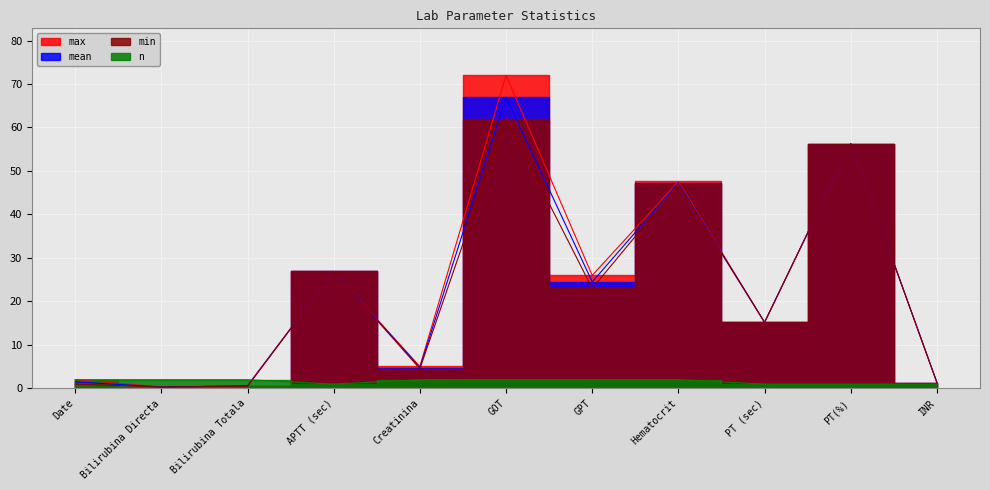

What is the sum of all mean values?

245.7